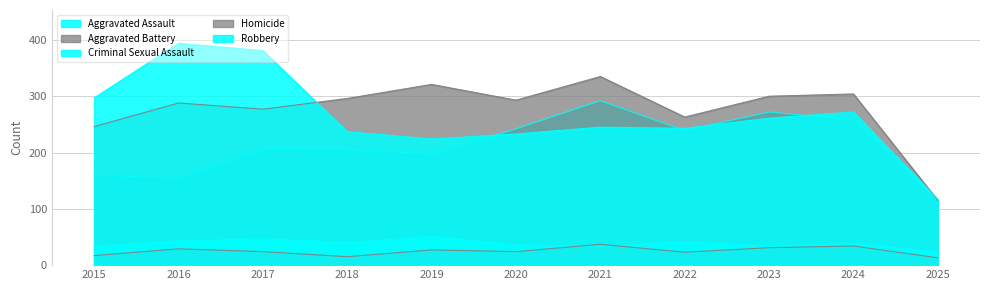

Where is the first local minimum for Criminal Sexual Assault?

2018